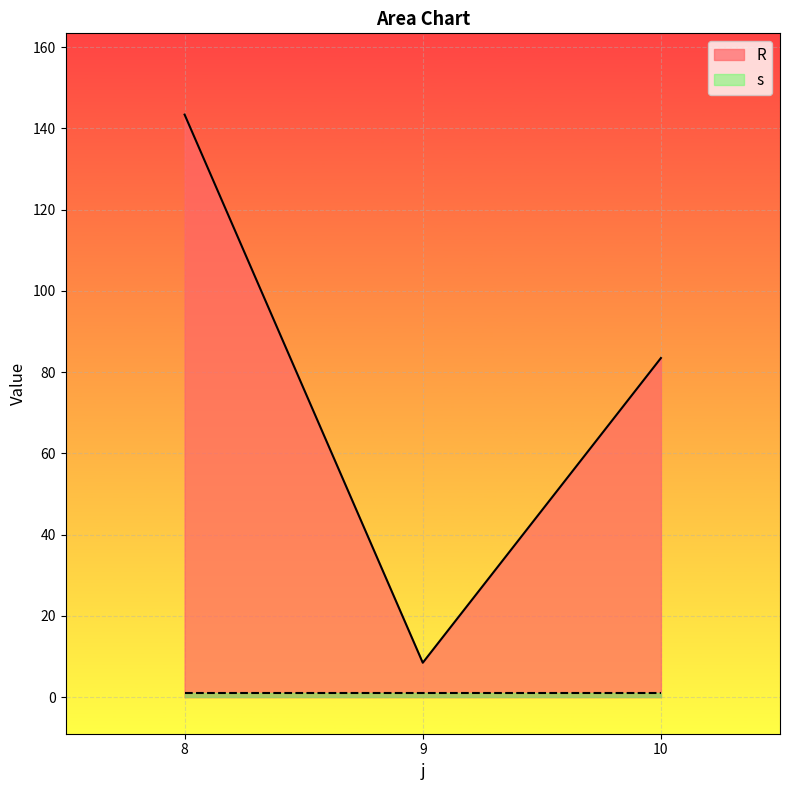

Rank the categories by value from lowest to highest.

9, 10, 8